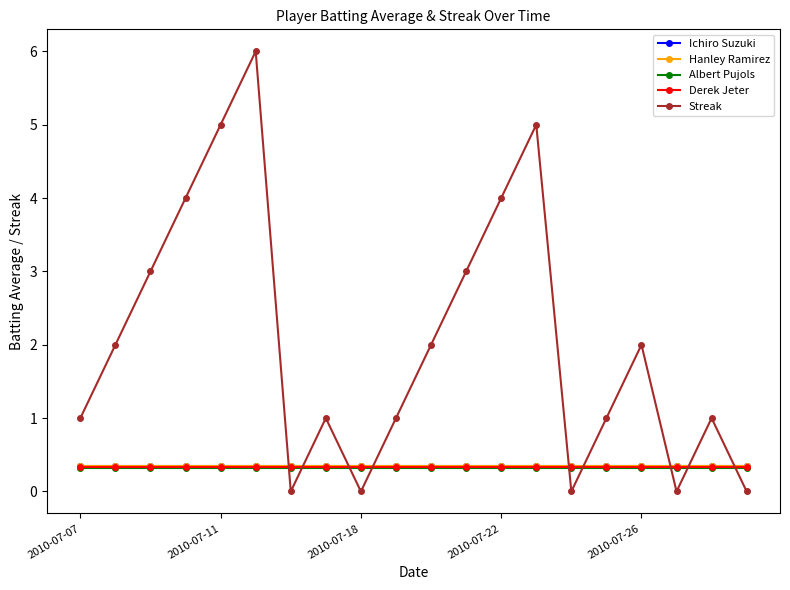

Which series has the largest range (max minus min)?

Streak